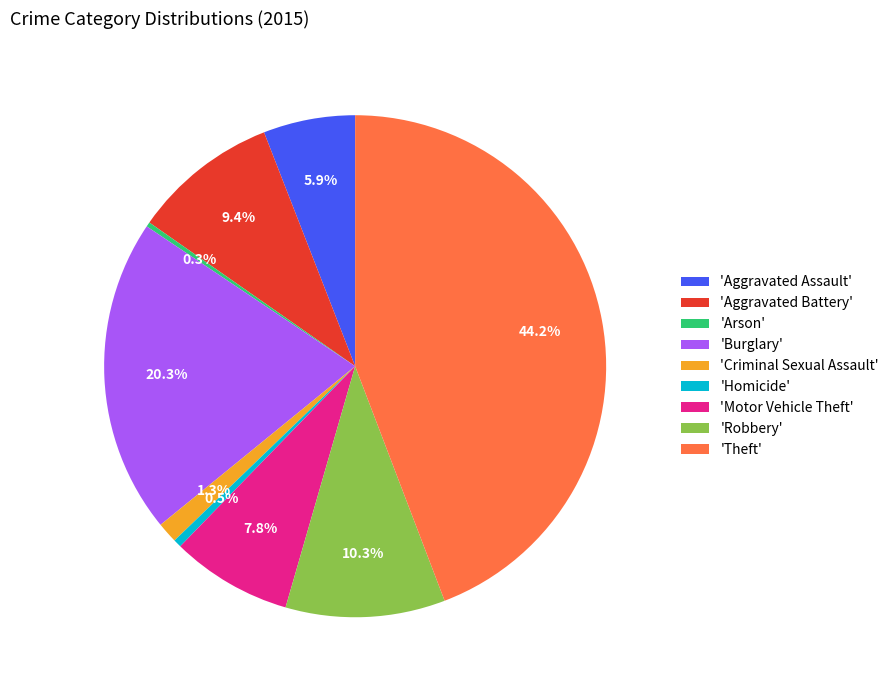

Combined, what portion of the pie is 'Burglary' and 'Motor Vehicle Theft'?

28.1%